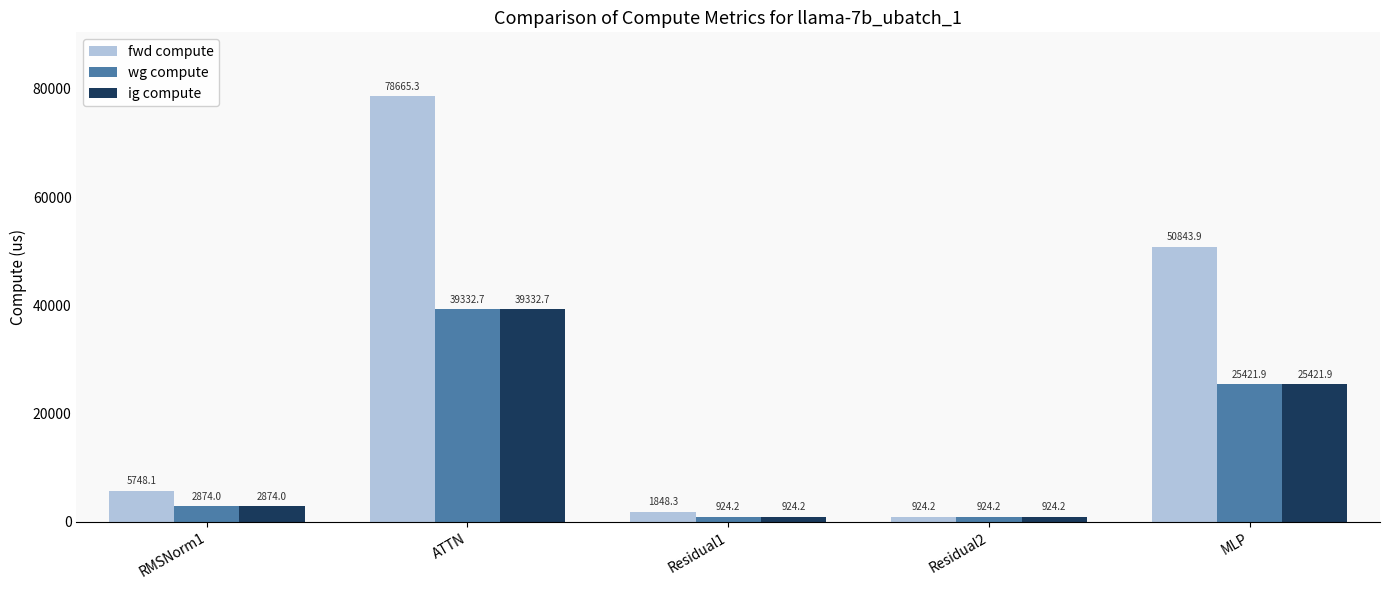

What is the difference between the highest and lowest values at ATTN?

39332.7